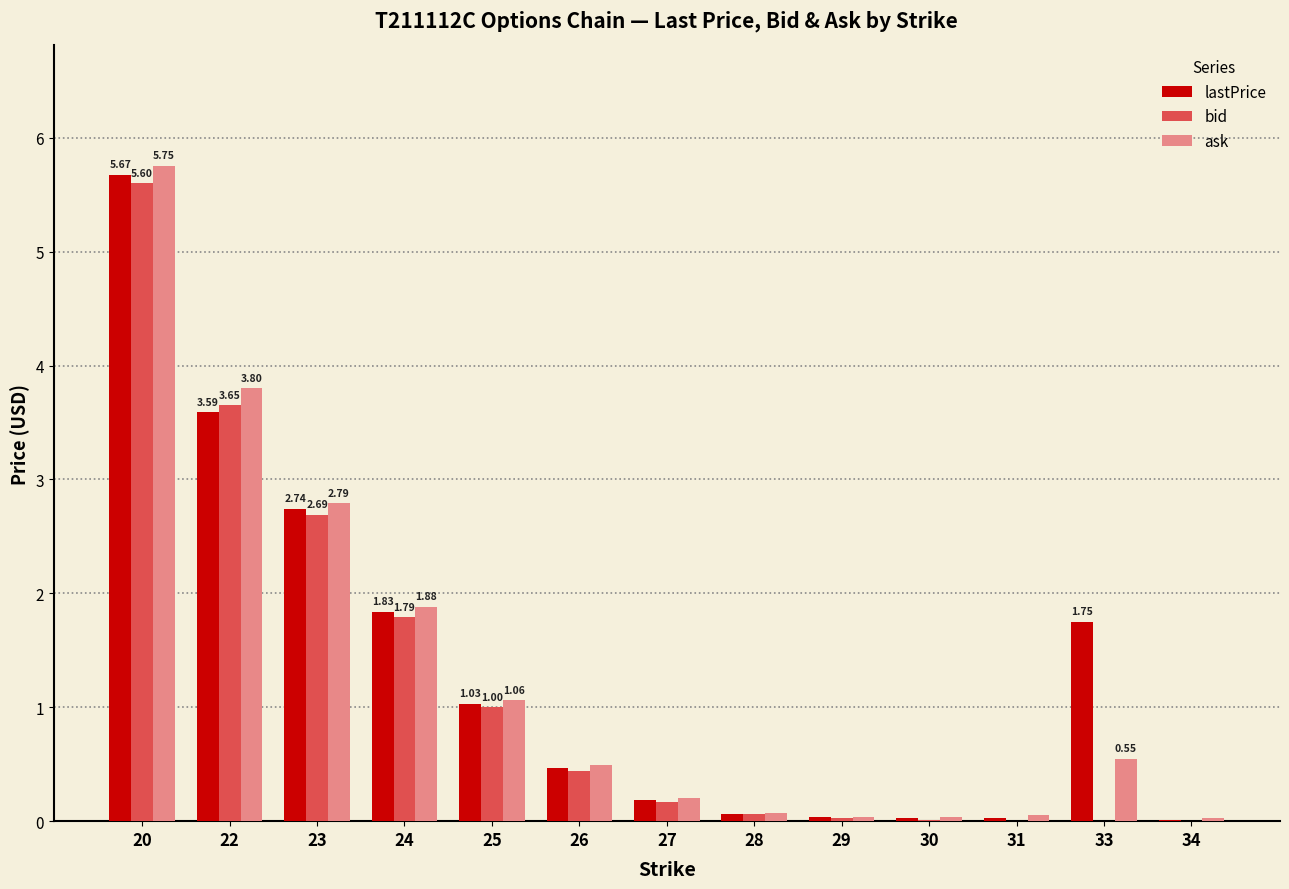

Which category has the highest value across all series?

20